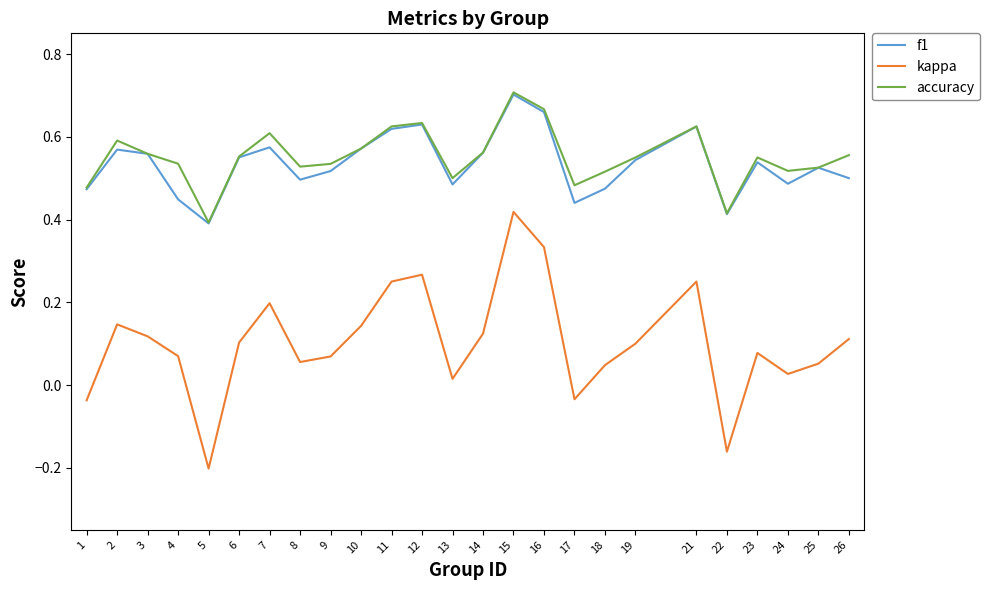

True or false: kappa has more than 1 points higher than both neighbors.

True